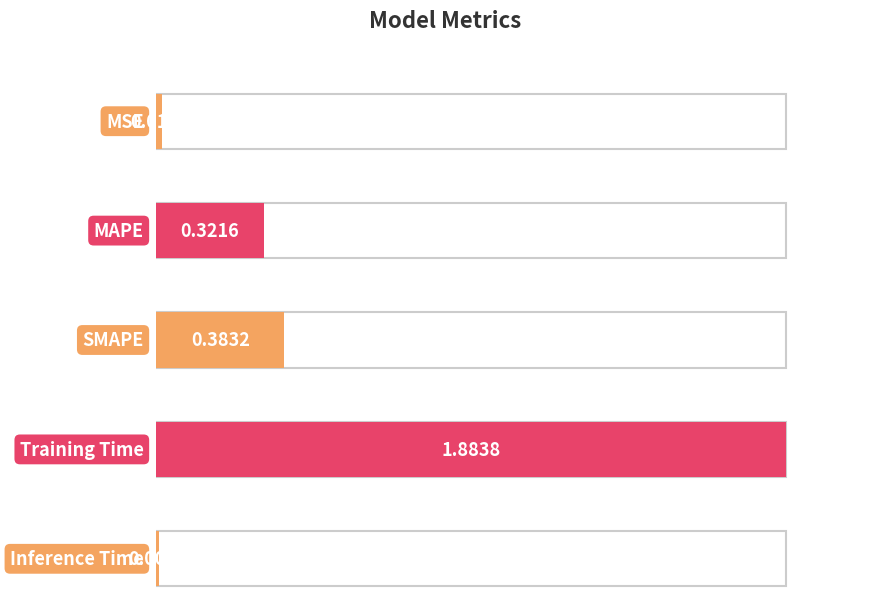

Read the value at MAPE.

0.3